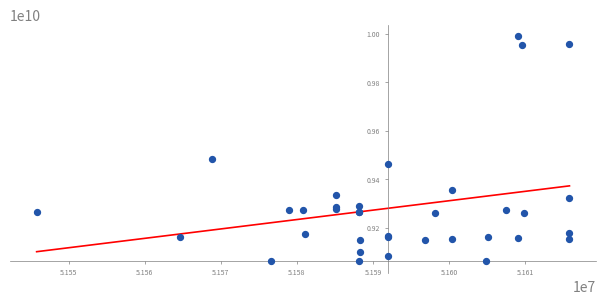

What Y value in the scatter plot is closest to 9526387118?

9482644721